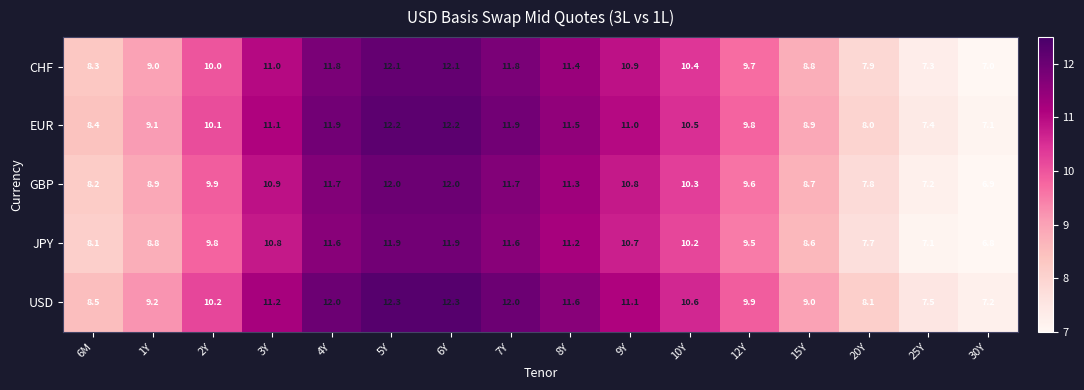

At which label is CHF closest to 9?

1Y